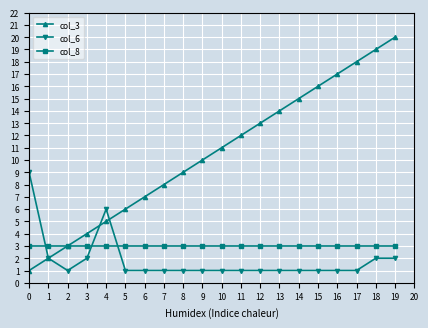

Is it true that col_6 equals 2 at 18?

True